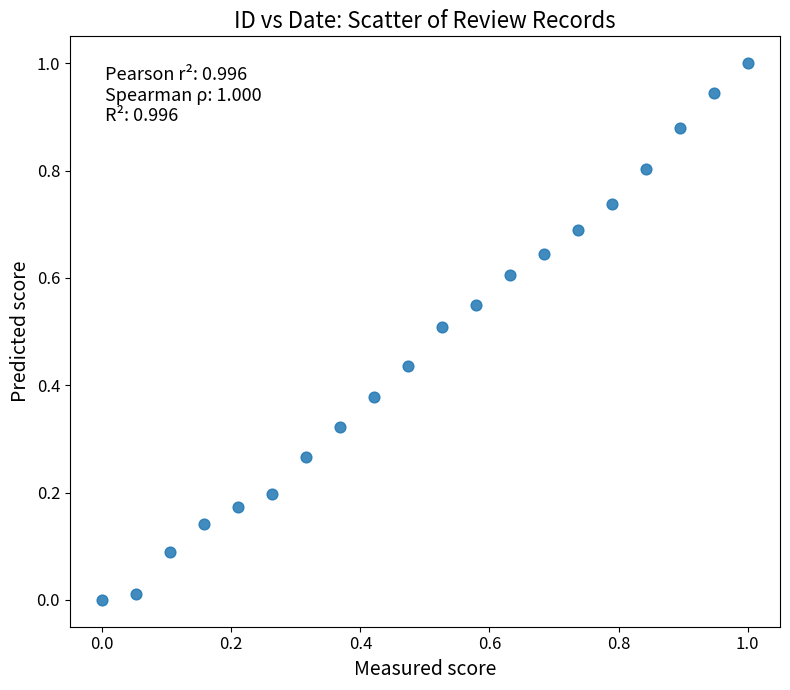

What is the range of Y values (max minus min)?

1.0